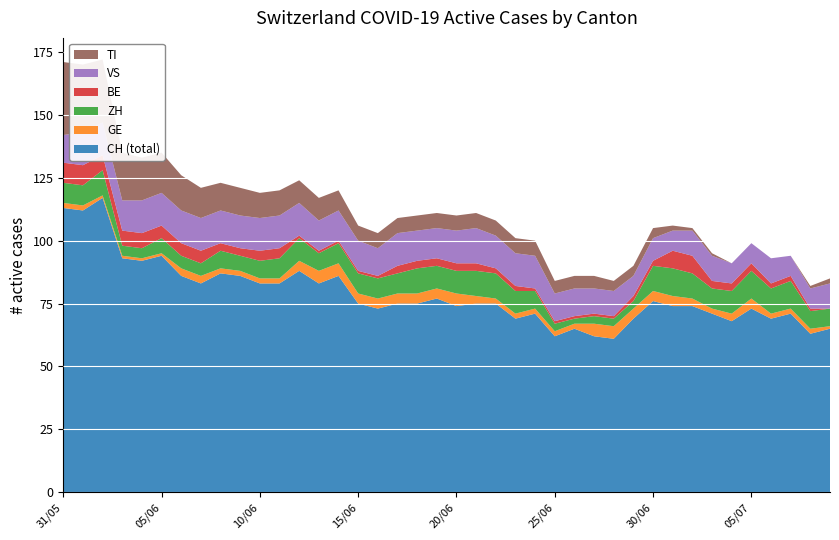

Reading right to left, transcribe all the data shown in this chart.

CH: 65	63	71	69	73	68	71	74	74	76	69	61	62	65	62	71	69	75	75	74	77	75	75	73	75	86	83	88	83	83	86	87	83	86	94	92	93	117	112	113
GE: 1	2	2	2	4	3	2	3	4	4	4	5	5	2	2	2	2	2	3	5	4	4	4	4	4	5	5	4	2	2	2	2	3	3	1	1	1	1	2	2
ZH: 7	7	11	10	11	9	8	10	11	10	3	3	3	2	3	7	9	10	10	9	9	10	8	8	8	8	7	9	8	7	6	7	5	5	6	4	4	10	8	8
BE: 0	1	2	2	3	3	3	7	7	2	2	1	1	1	1	1	2	2	3	3	3	3	3	1	1	1	1	1	4	4	3	3	5	5	5	6	6	6	8	8
VS: 10	8	8	10	8	8	10	10	8	9	8	10	10	11	11	13	13	13	14	13	12	12	13	11	12	12	12	13	13	13	13	13	13	13	13	13	12	13	13	11
TI: 2	1	0	0	0	0	1	1	2	4	4	4	5	5	5	6	6	6	6	6	6	6	6	6	6	8	9	9	10	10	11	11	12	14	16	17	19	25	27	29